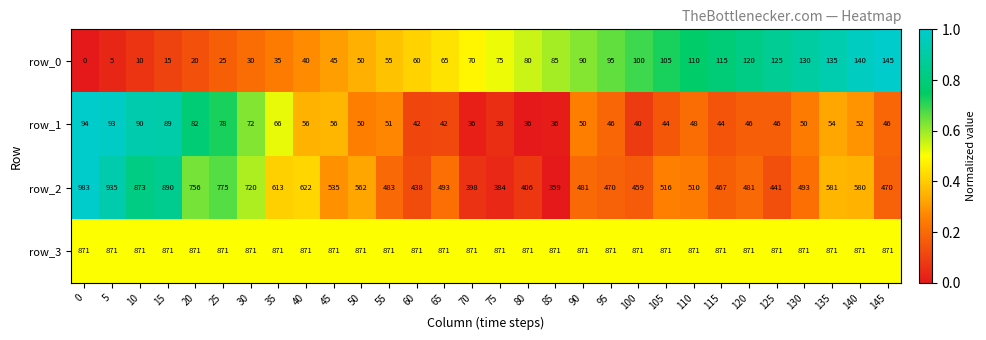

Is it true that row_1 equals 42 at 65?

True